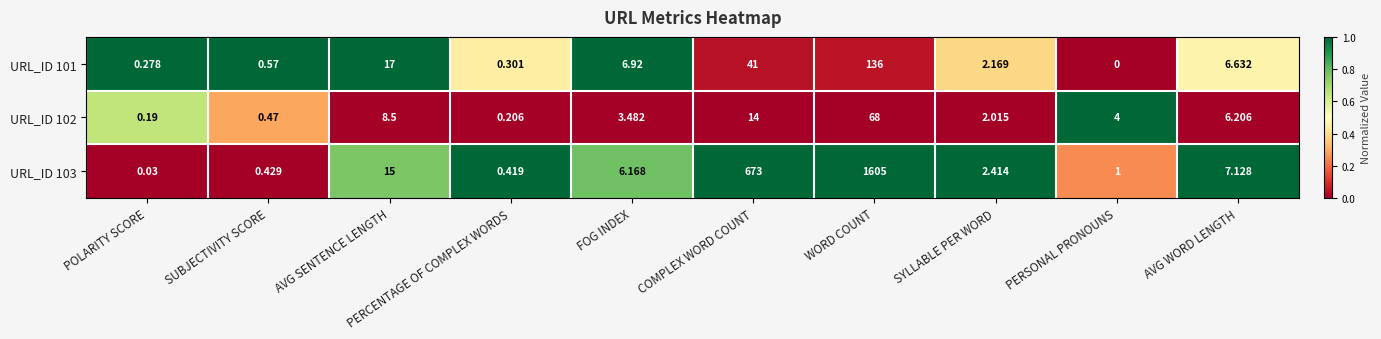

List the labels in order of URL_ID 102 value, largest first.

WORD COUNT, COMPLEX WORD COUNT, AVG SENTENCE LENGTH, AVG WORD LENGTH, PERSONAL PRONOUNS, FOG INDEX, SYLLABLE PER WORD, SUBJECTIVITY SCORE, PERCENTAGE OF COMPLEX WORDS, POLARITY SCORE